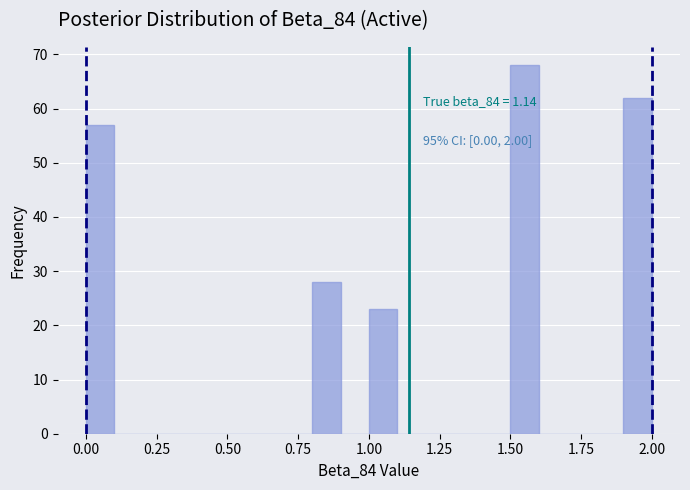

Around what value on the x-axis is the tallest bar? Give the approximate position of its centre, as read against the axis.

1.55